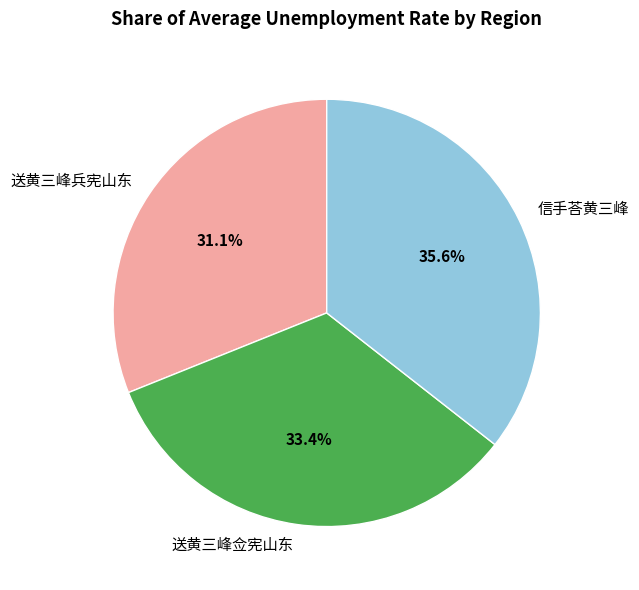

How many segments does this pie chart have?

3